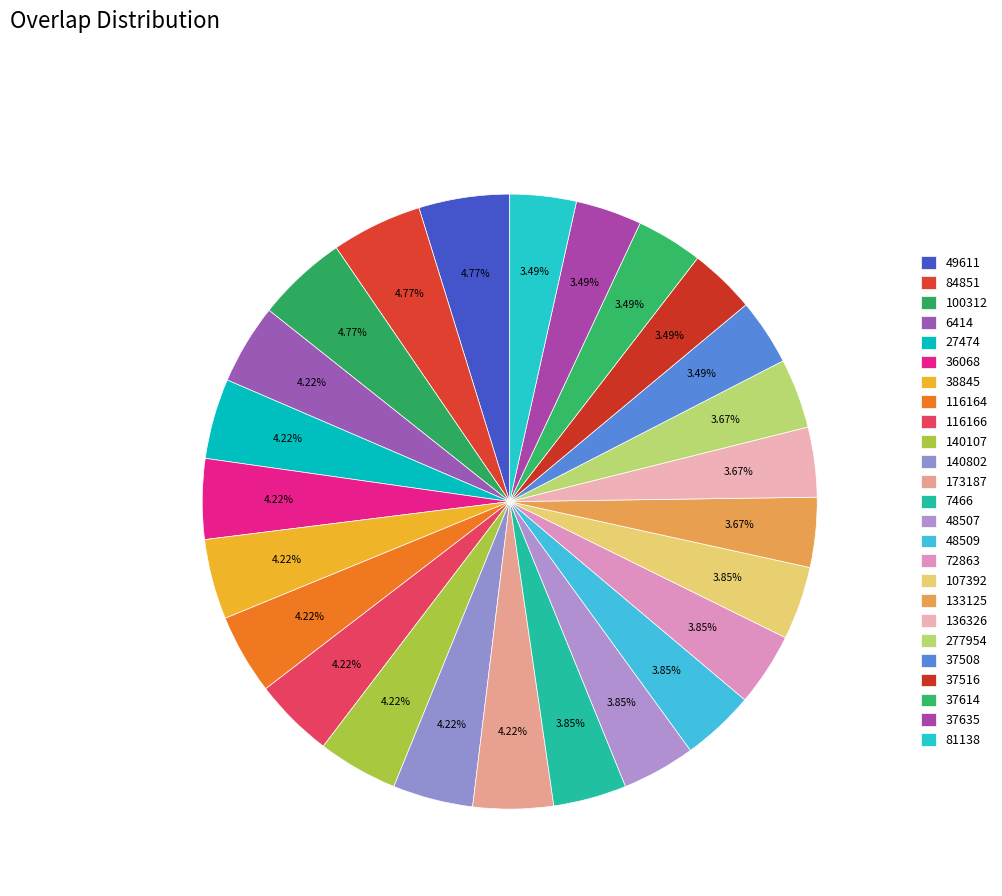

To the nearest percent, what is the average slice percentage?

4%